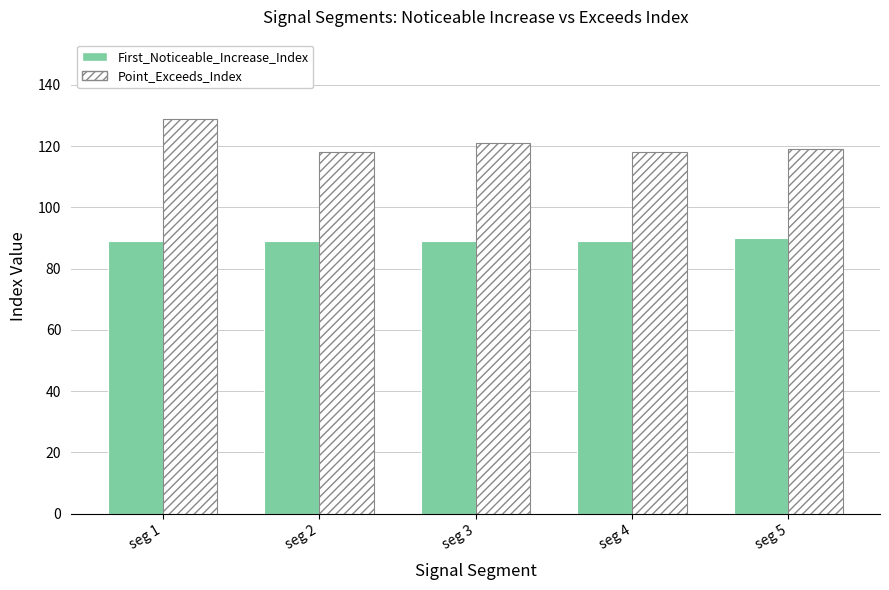

What are all the series names shown in the legend?

First_Noticeable_Increase_Index, Point_Exceeds_Index